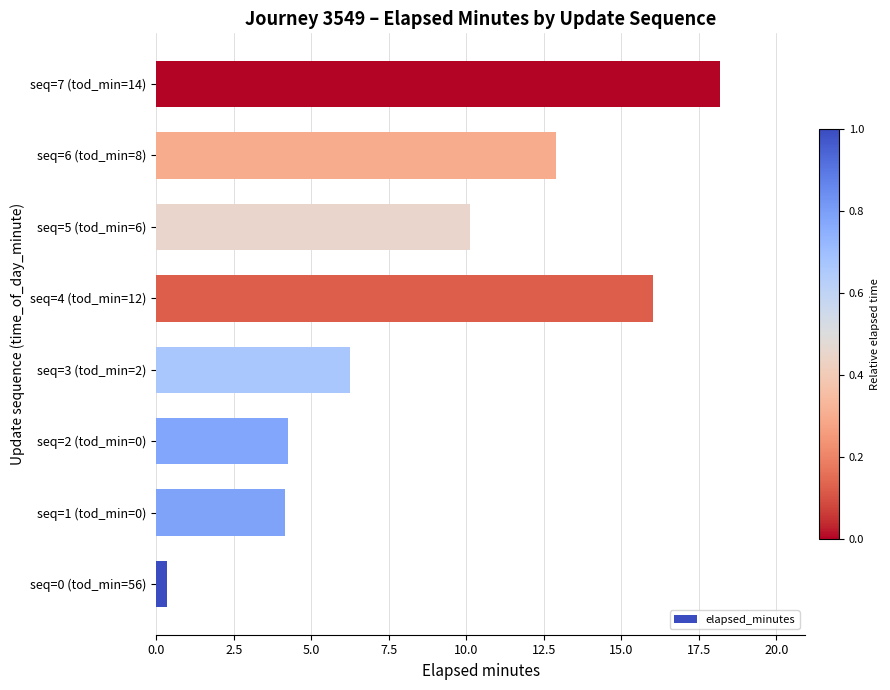

The chart shows a value of 6.2 at seq=3 (tod_min=2). True or false?

True